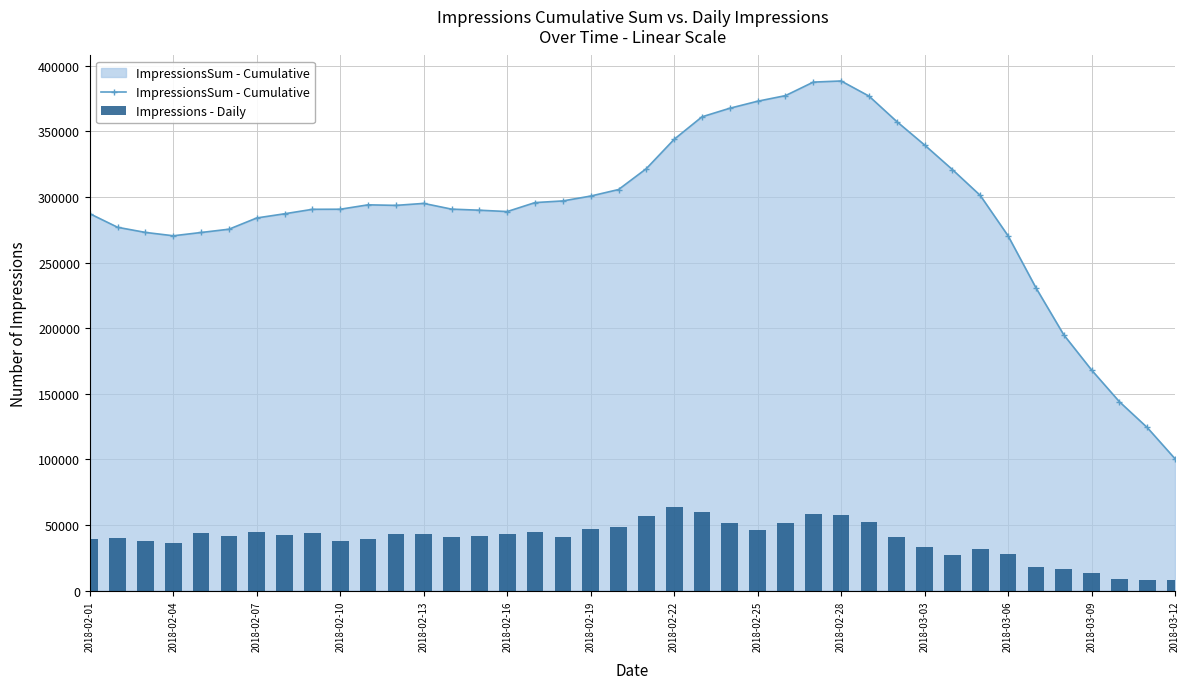

What is the maximum value for ImpressionsSum - Cumulative?

388412